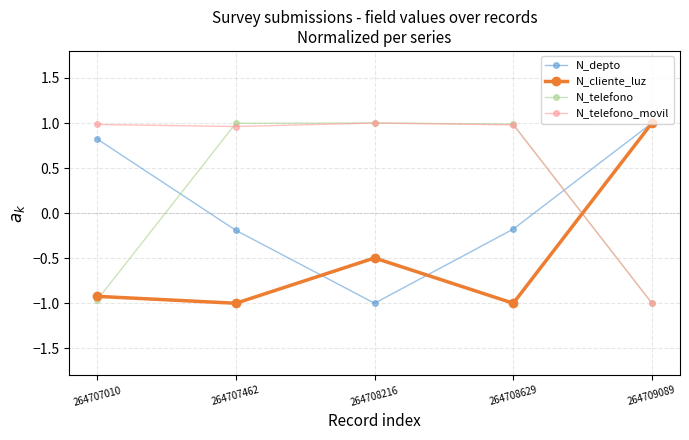

What are all the series names shown in the legend?

N_depto, N_cliente_luz, N_telefono, N_telefono_movil